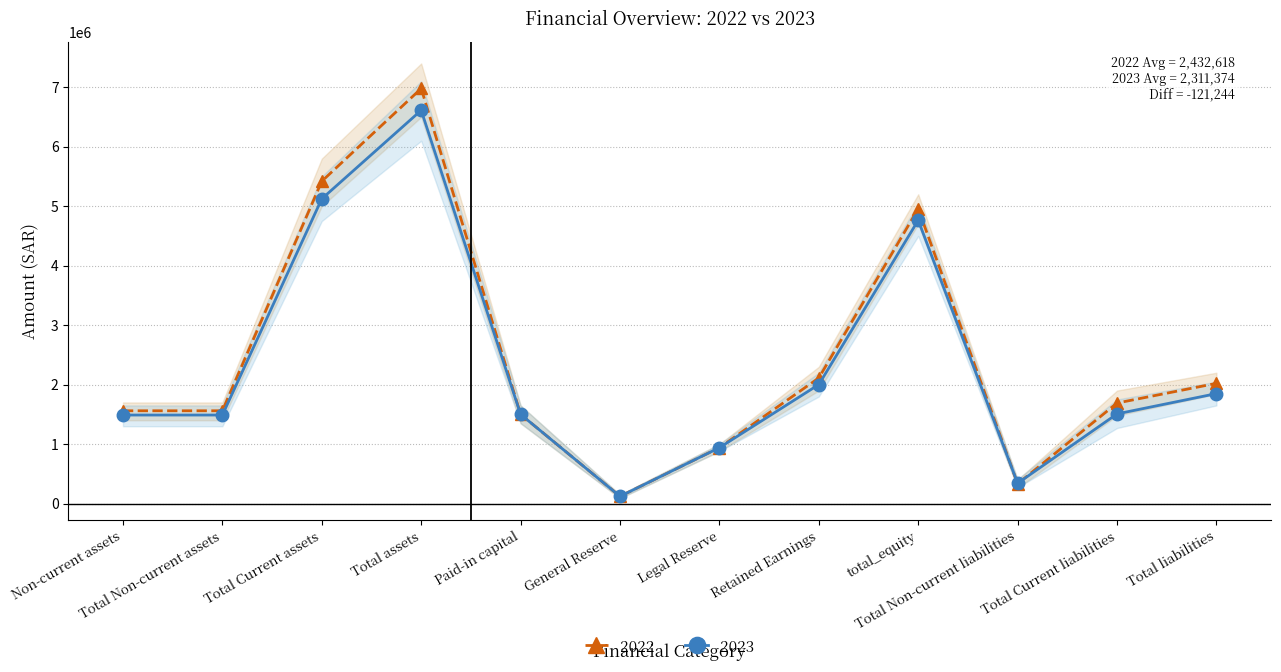

What is the difference between the highest and lowest values at Total assets?

366739